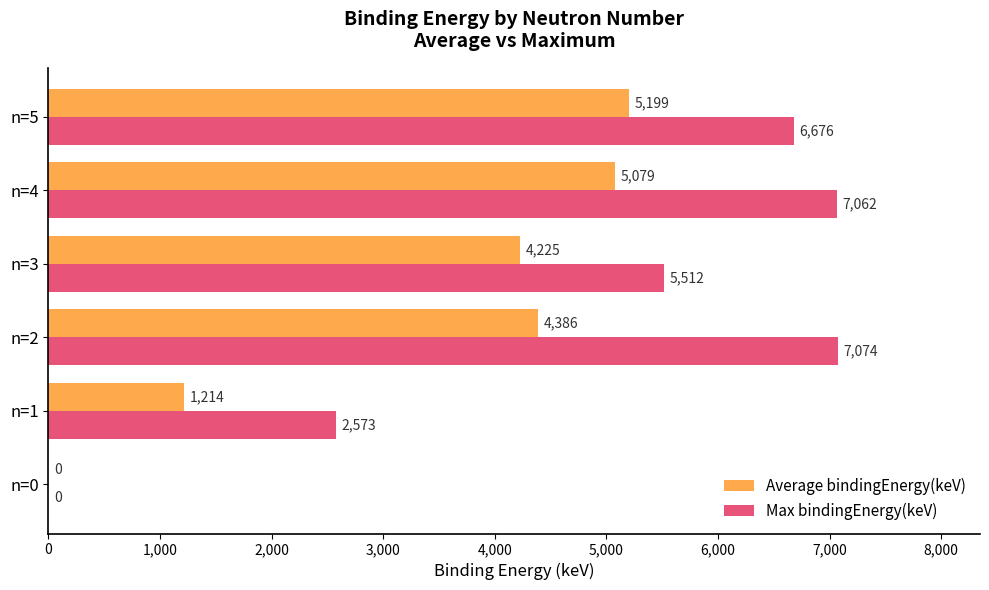

Is it true that Max bindingEnergy(keV) equals 7062.4 at n=4?

True